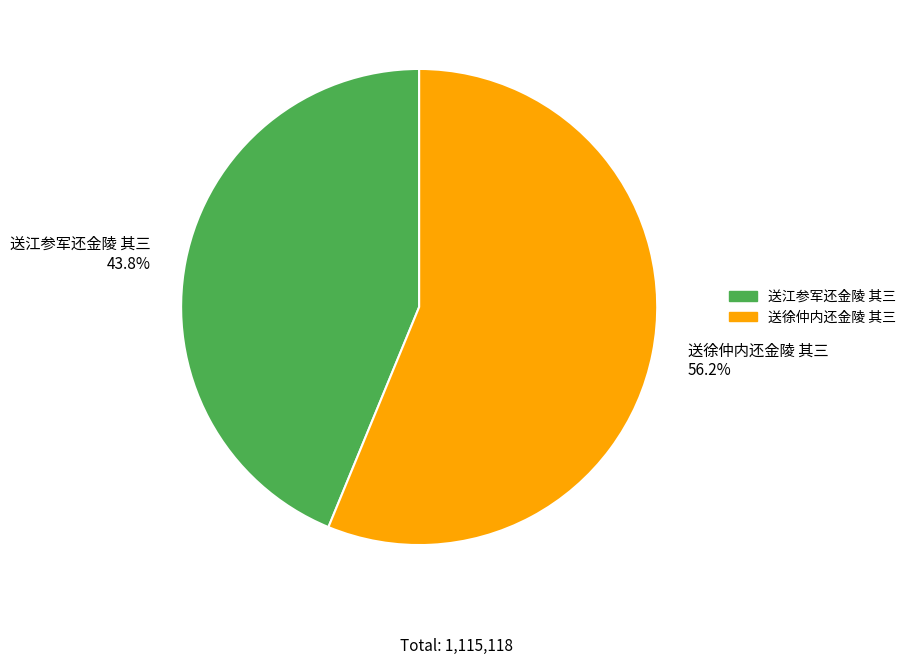

What portion of the pie excludes 送徐仲内还金陵 其三?

43.8%